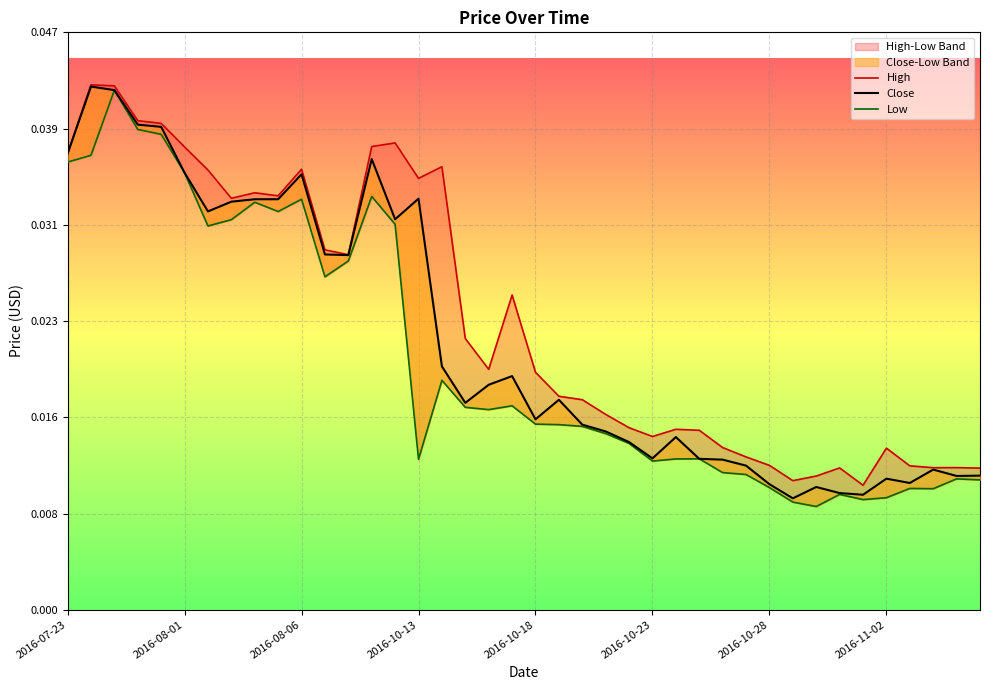

At which category does the chart reach its minimum across all series?

32